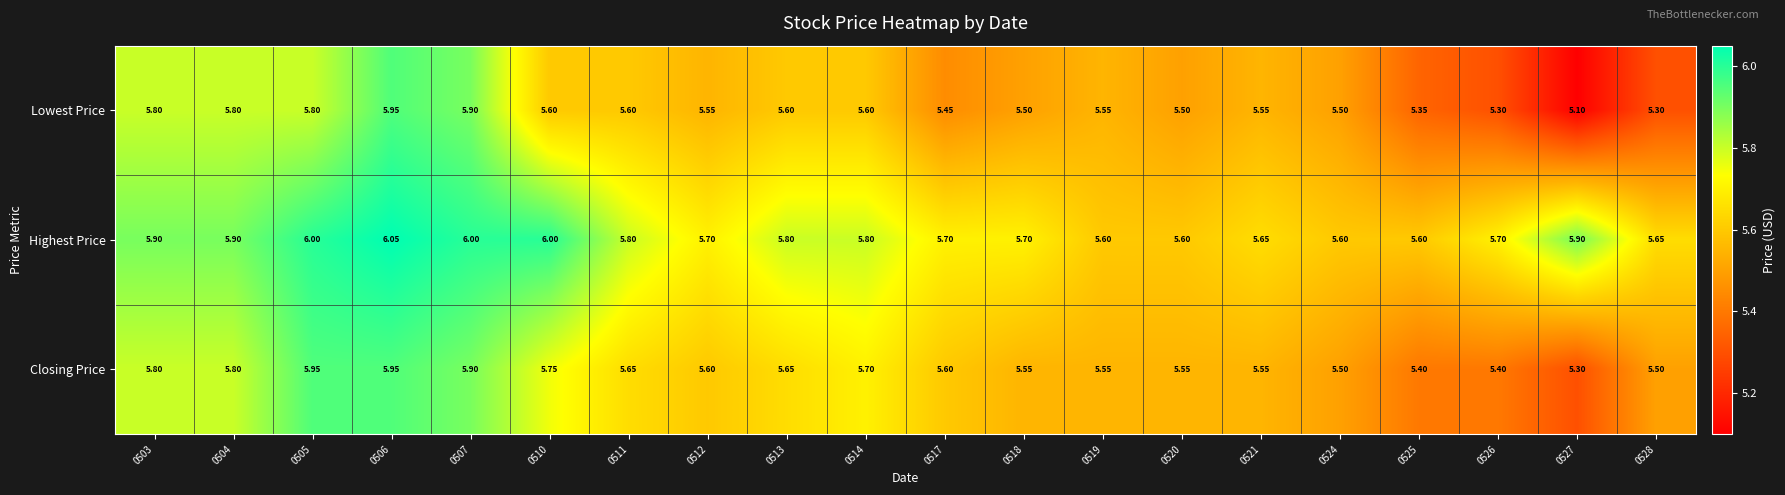

List the series in order of their overall mean, highest first.

Highest Price, Closing Price, Lowest Price